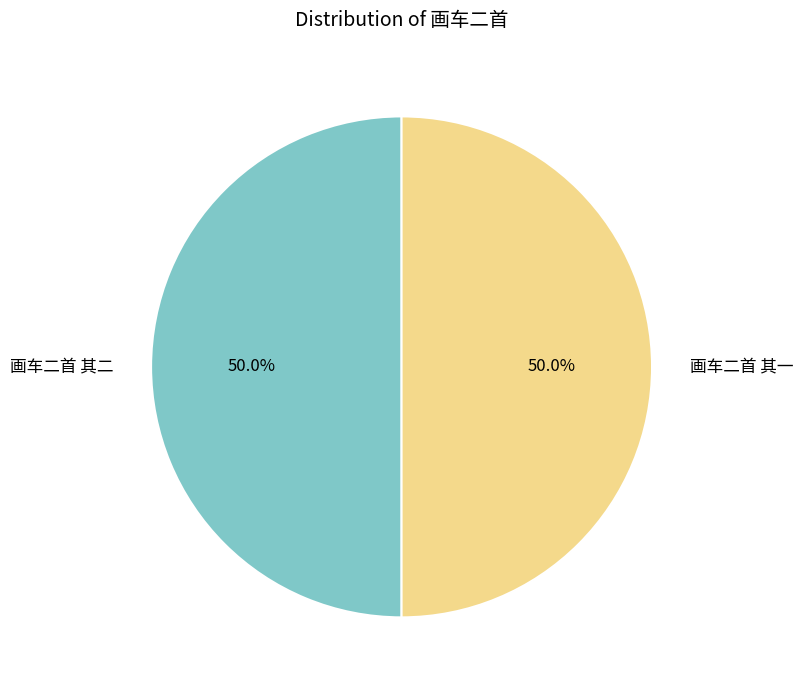

What percentage do 画车二首 其一 and 画车二首 其二 together represent?

100.0%